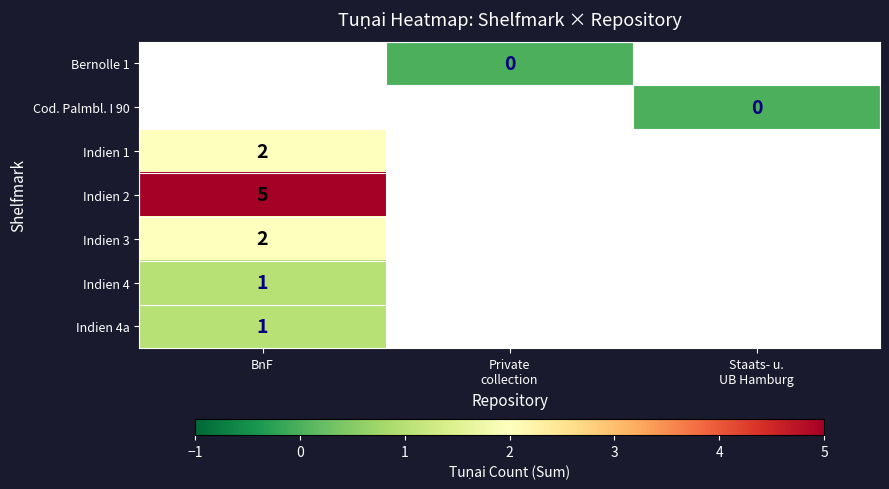

Is it true that Indien 3 equals 2.0 at BnF?

True